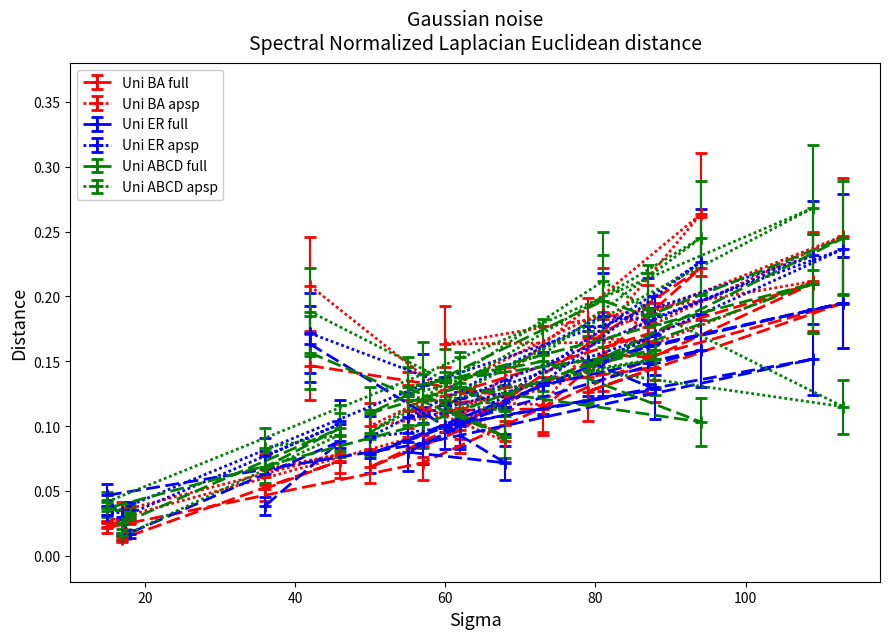

Does the chart display data point markers on the line(s)?

Yes